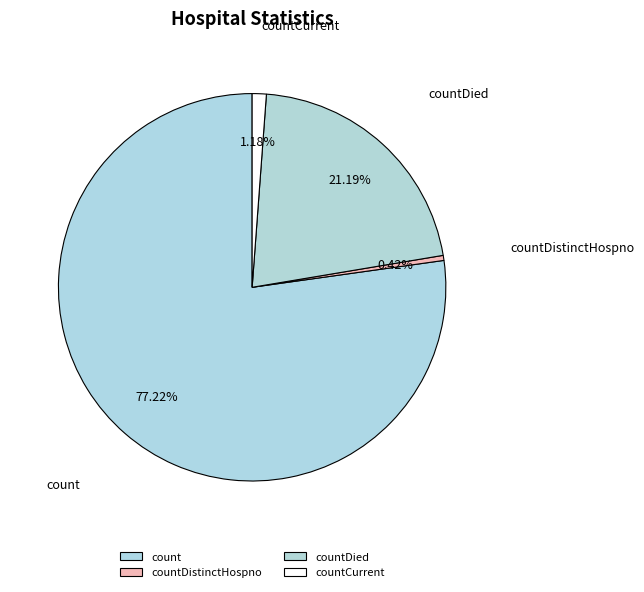

Is there any slice that represents more than half of the pie?

Yes